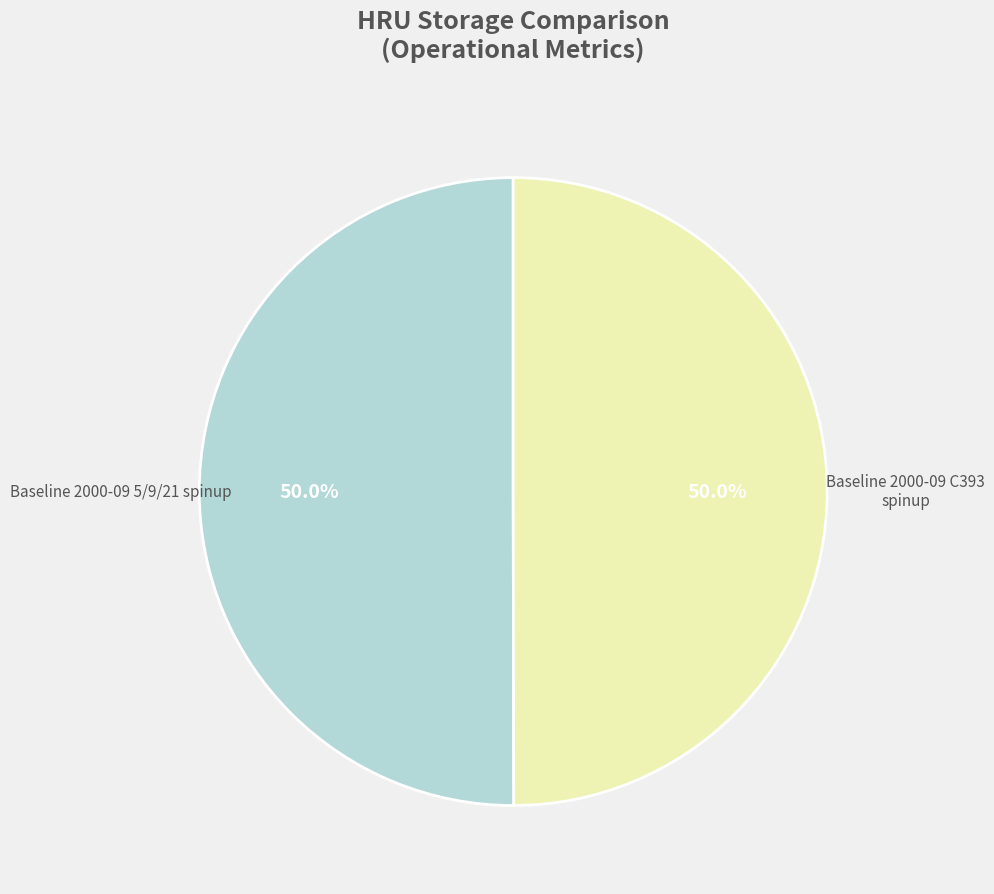

What is the smallest slice in the pie chart?

Baseline 2000-09 C393 spinup